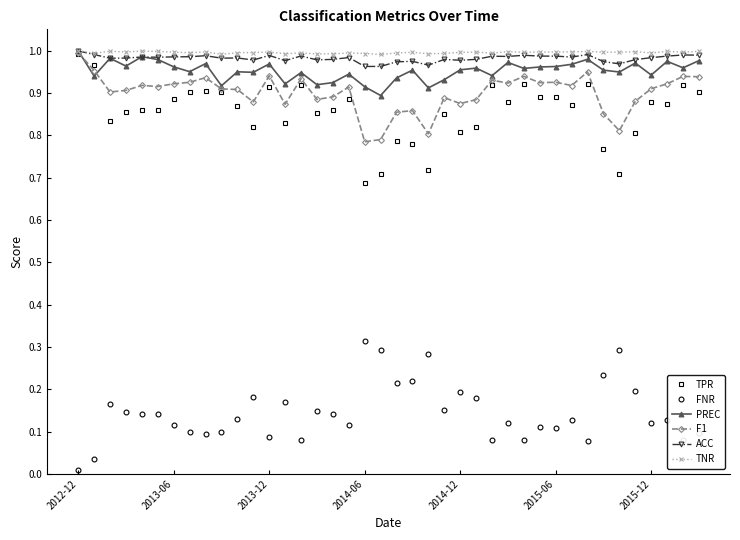

True or false: TPR and FNR cross at least once.

False